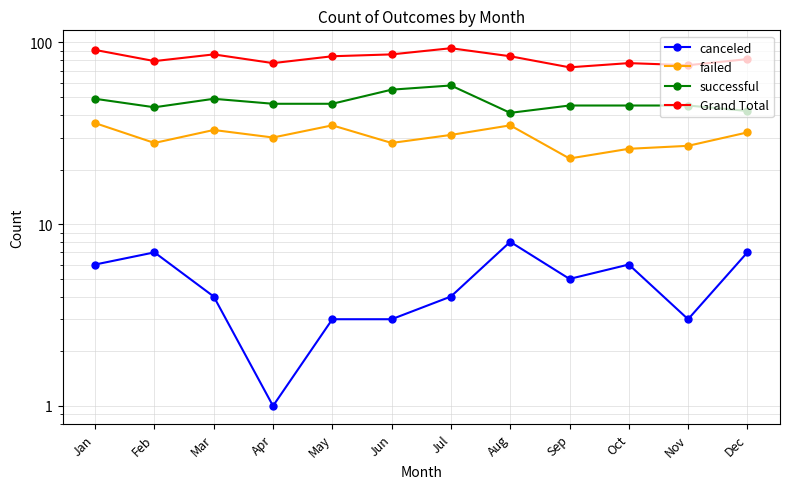

How many interior local valleys does the canceled series have?

3